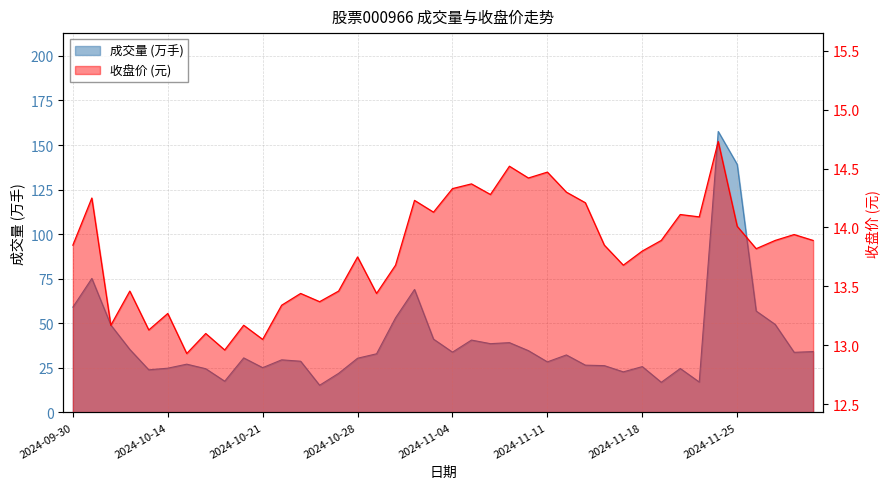

True or false: 收盘 has a value of 14.2 at 2024-10-31.

True